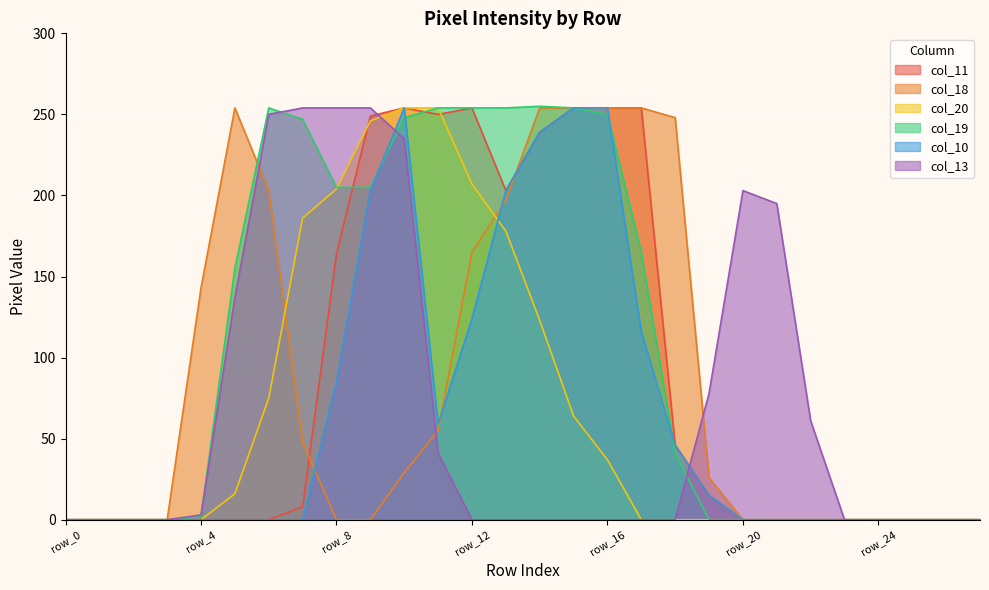

Which label corresponds to the largest value in the chart?

row_14